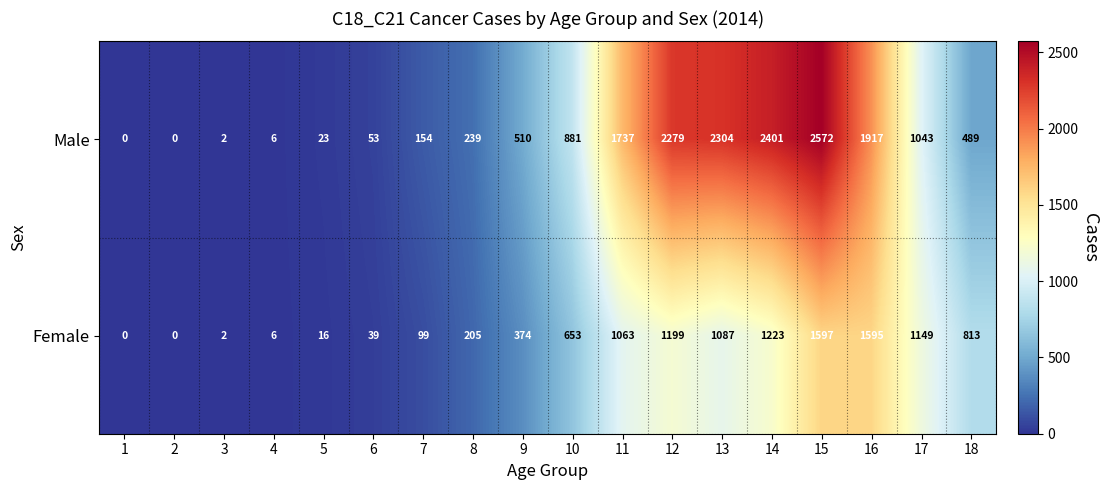

What is the sum of the Female values at 6 and 7?

138